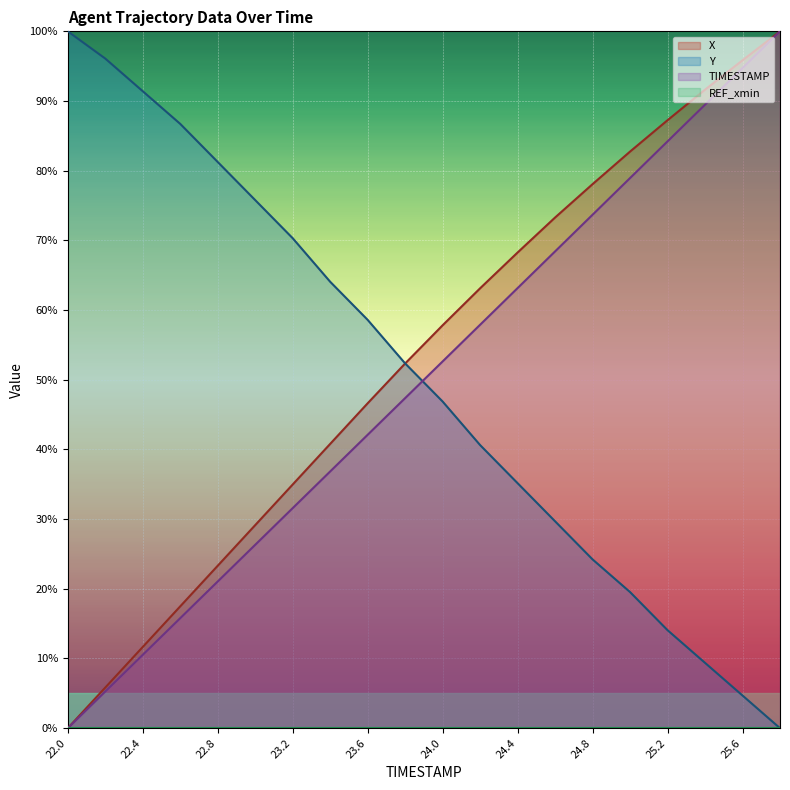

Does the chart display data point markers on the line(s)?

No